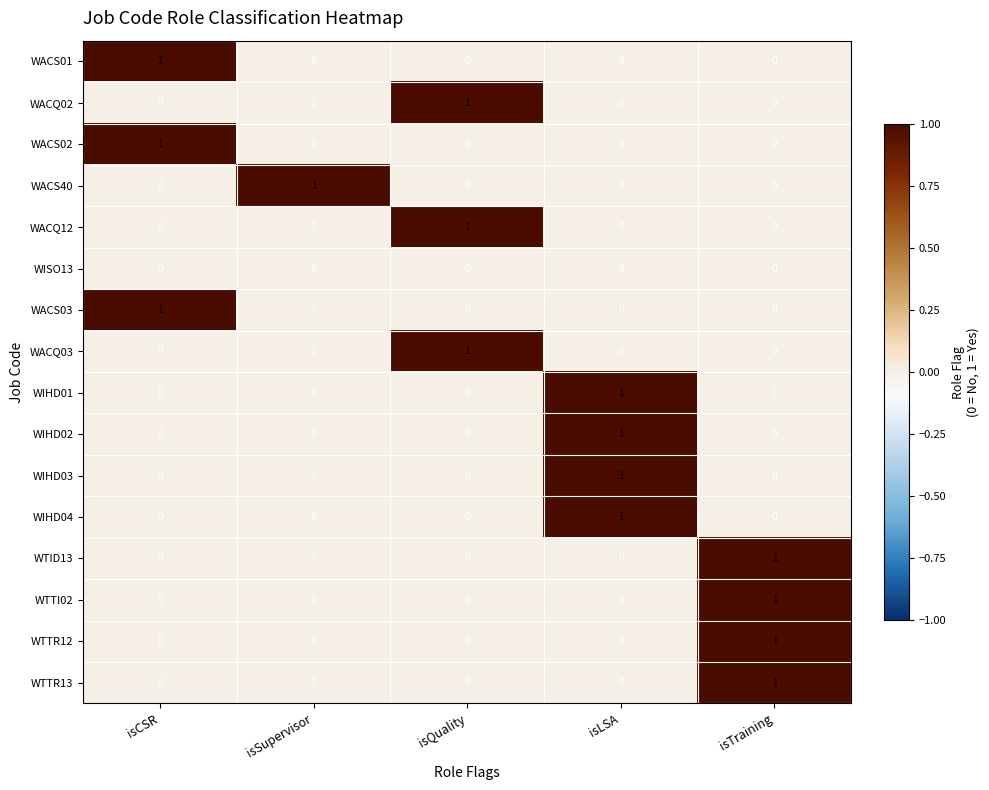

Which category has the highest value in the WIHD04 series?

isLSA